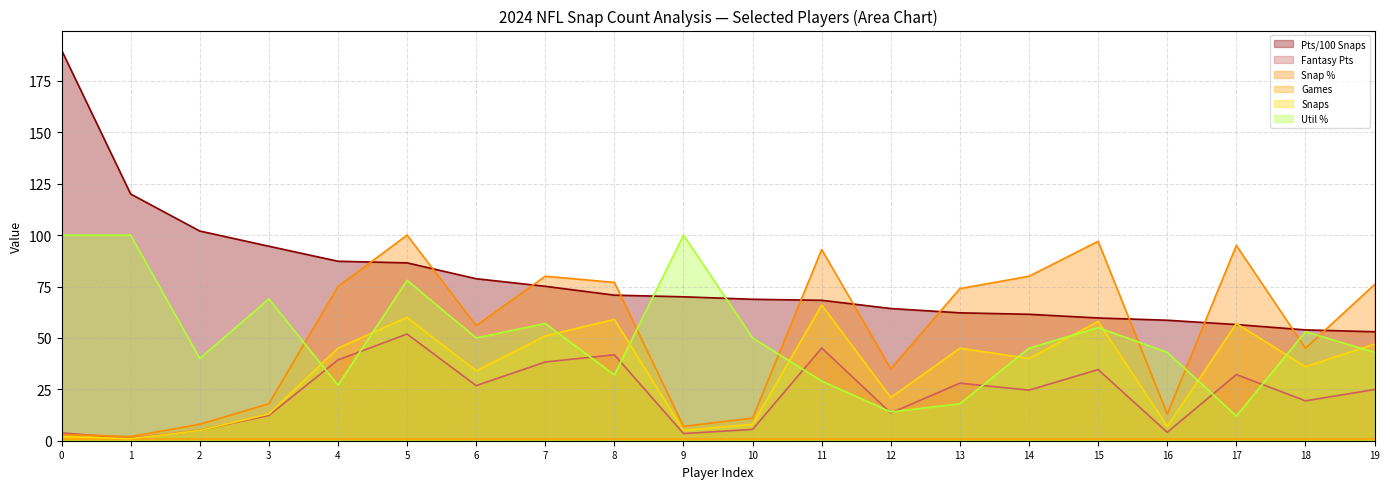

Is it true that Pts/100 Snaps equals 58.6 at 16?

True